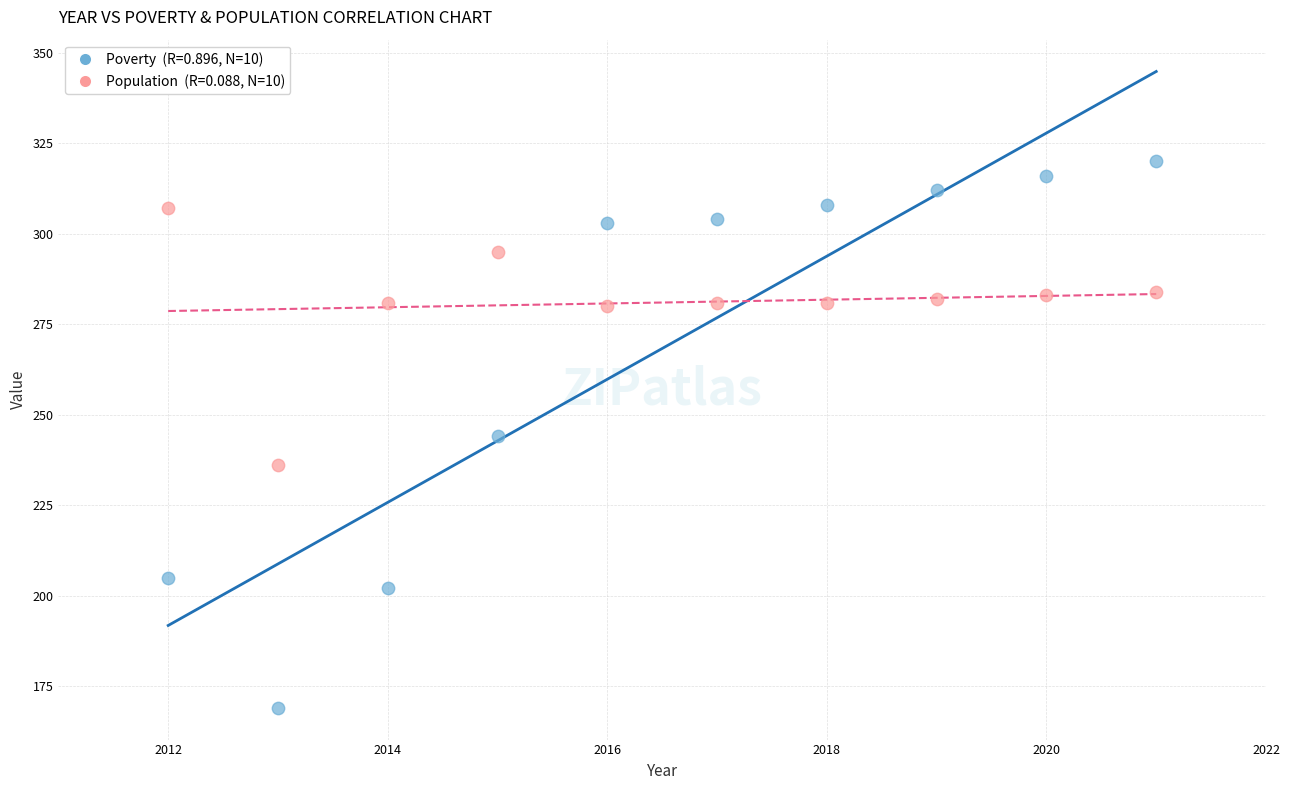

Across all data points, what is the range of Y values (max minus min)?

151